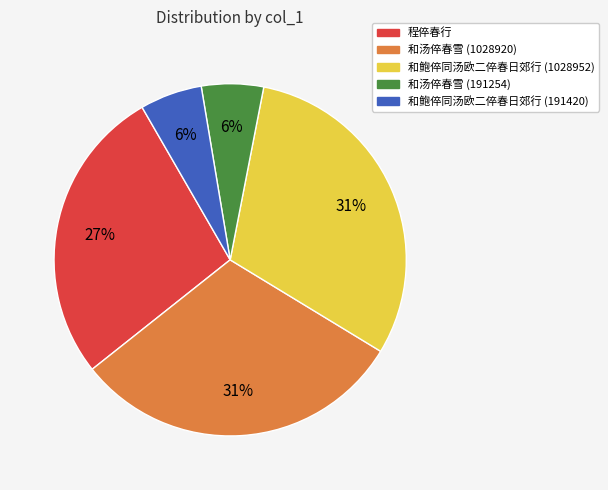

Is it true that 和鲍倅同汤欧二倅春日郊行 (191420) is 6% of the pie?

True